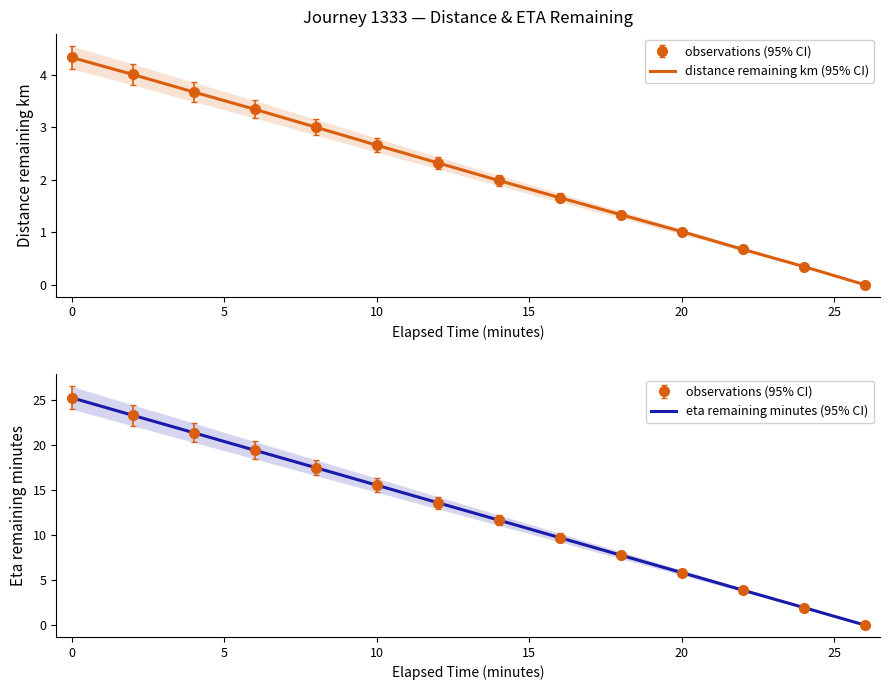

What is the value of the distance remaining km (95% CI) point at the 13th from the left?

0.3